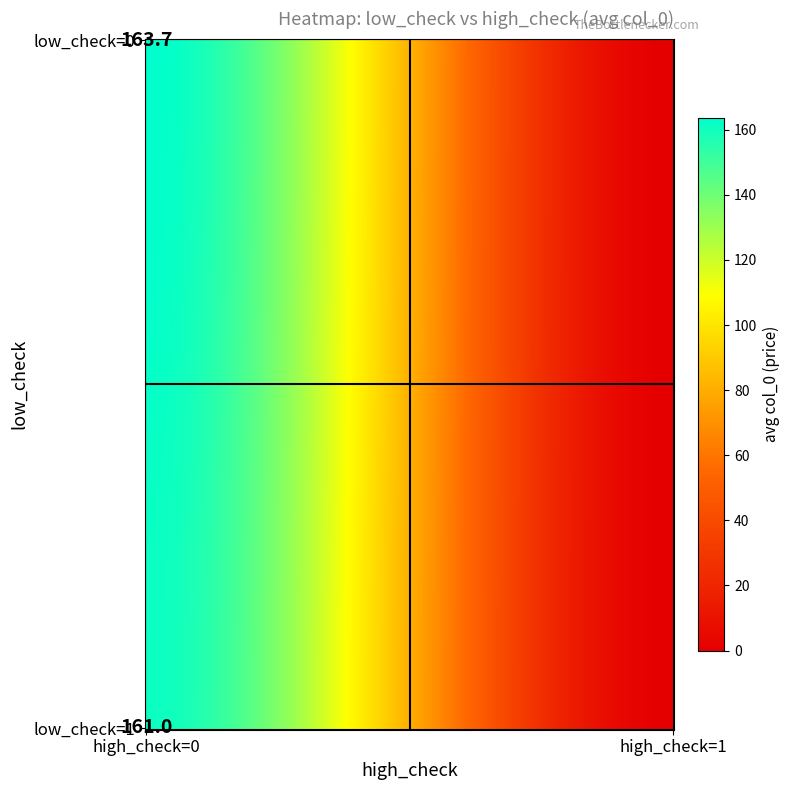

Is it true that the value at (0, 1) is 11.3?

False